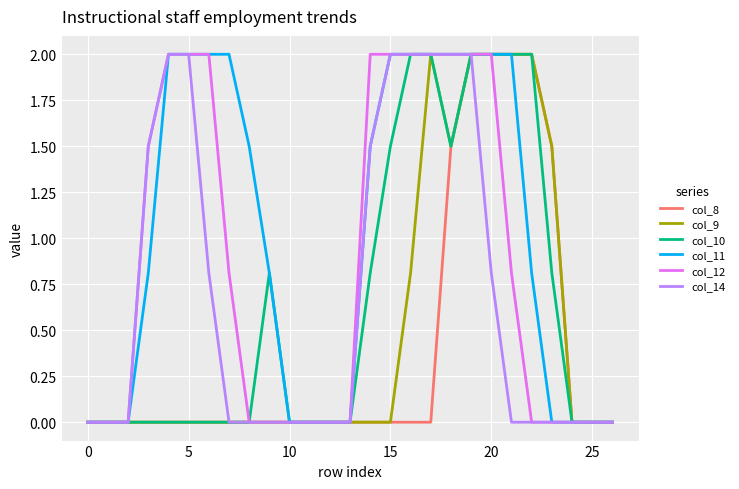

Which series has the largest total across all categories?

col_11